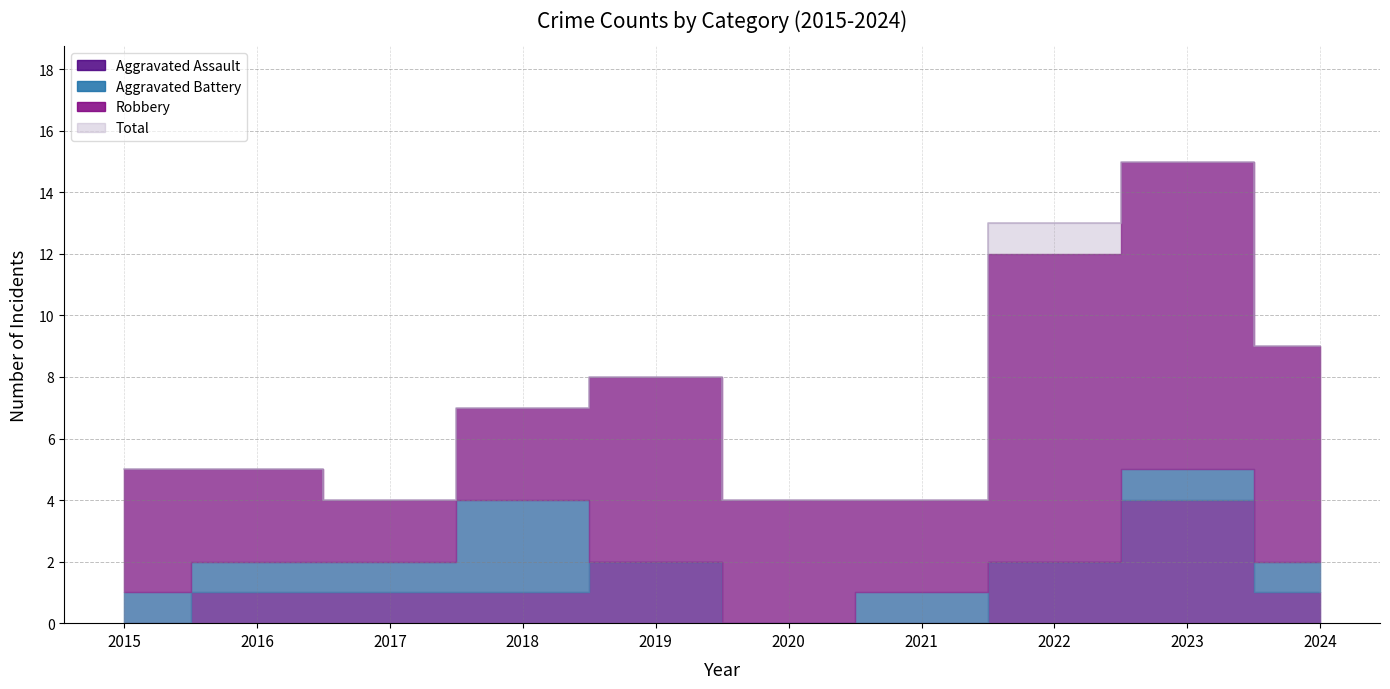

True or false: Aggravated Battery has a value of 1 at 2016.

False